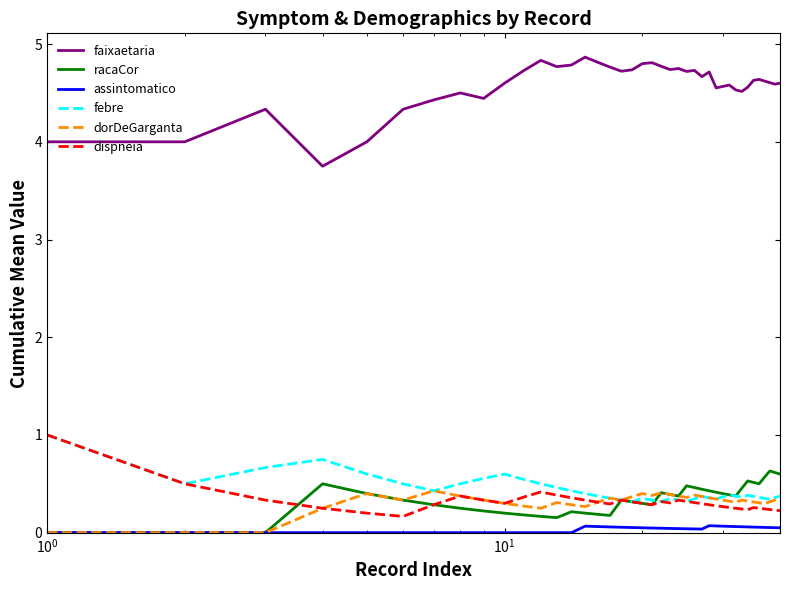

Which series has the widest spread of values?

faixaetaria